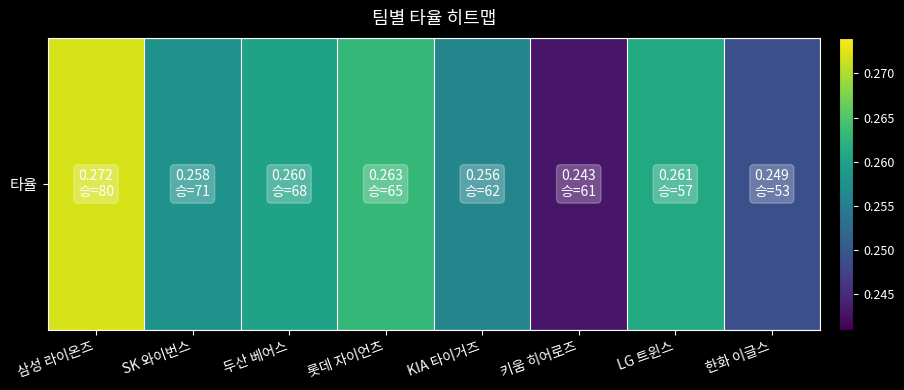

The value at SK 와이번스 is 0.3. True or false?

True